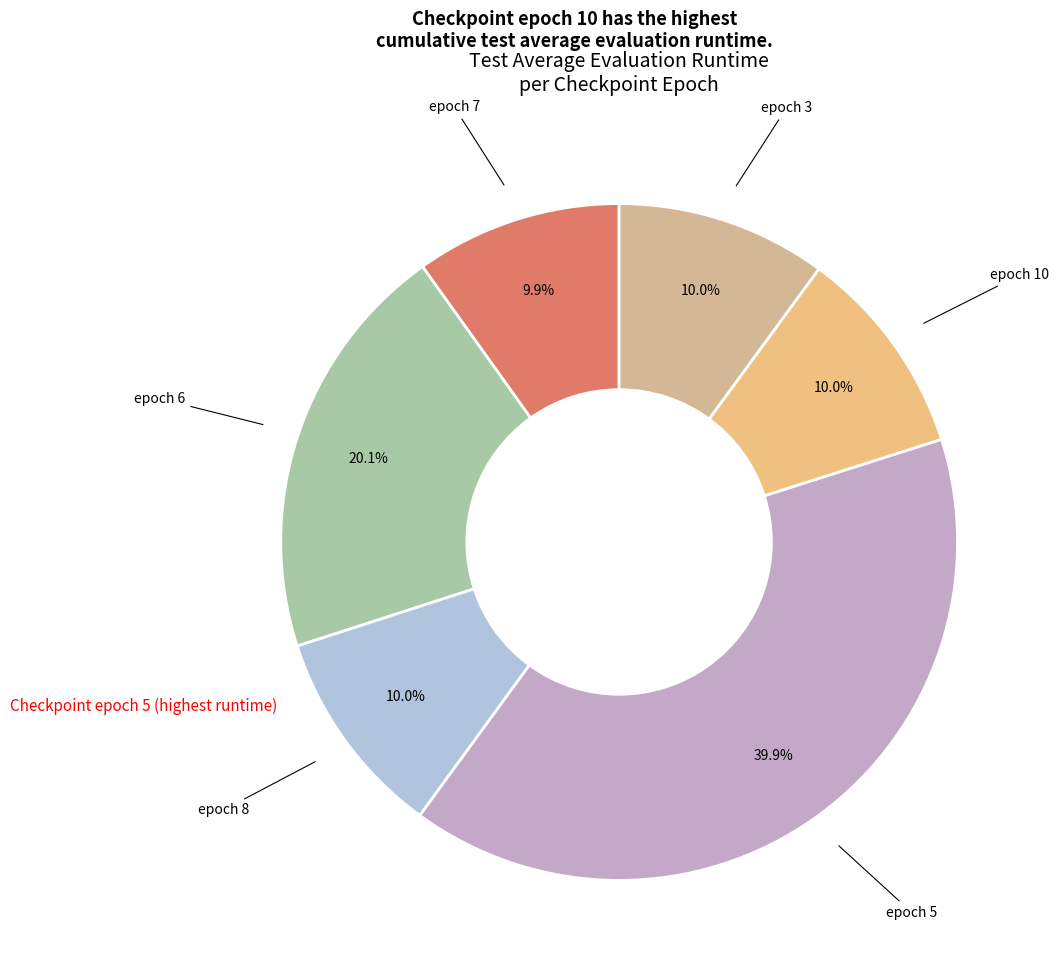

Is there any slice that represents more than half of the pie?

No